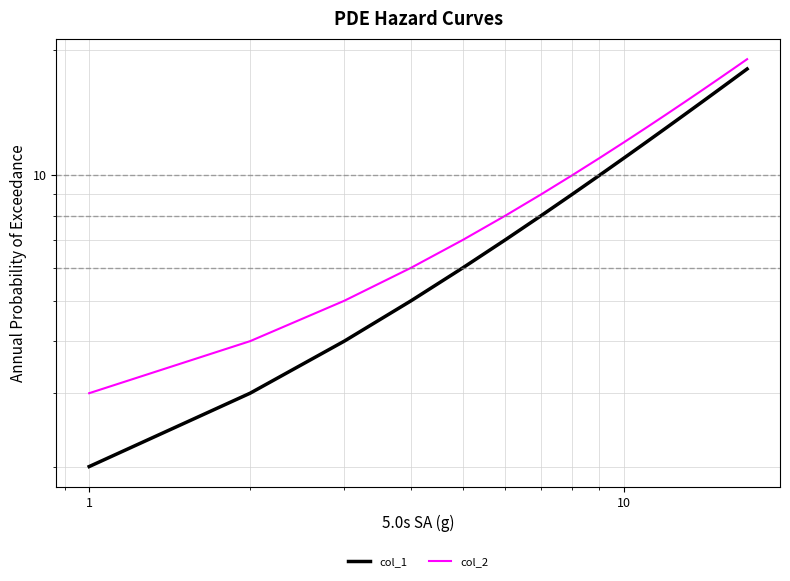

List the series in order of their peak value, highest first.

col_2, col_1